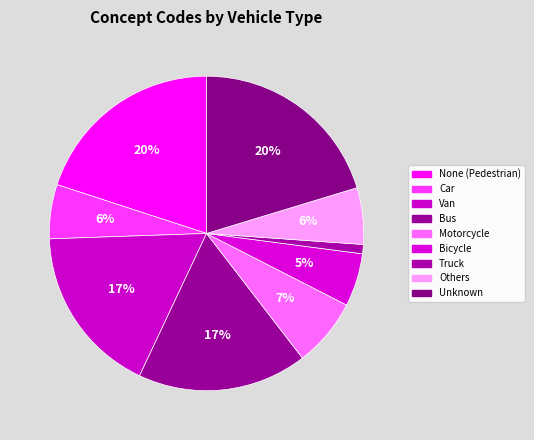

Is the sum of Bicycle and Truck greater than half?

No